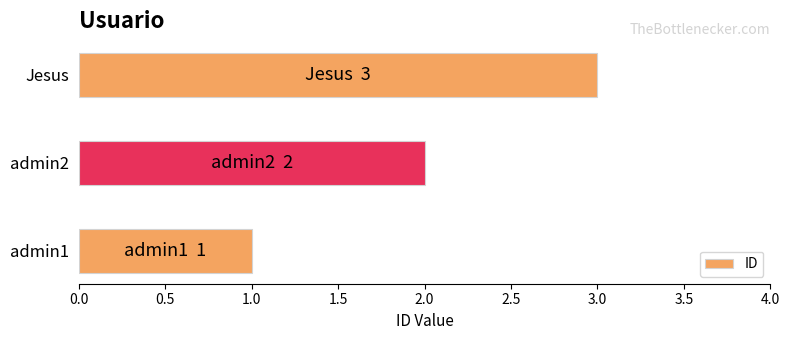

The value at Jesus is 3. True or false?

True